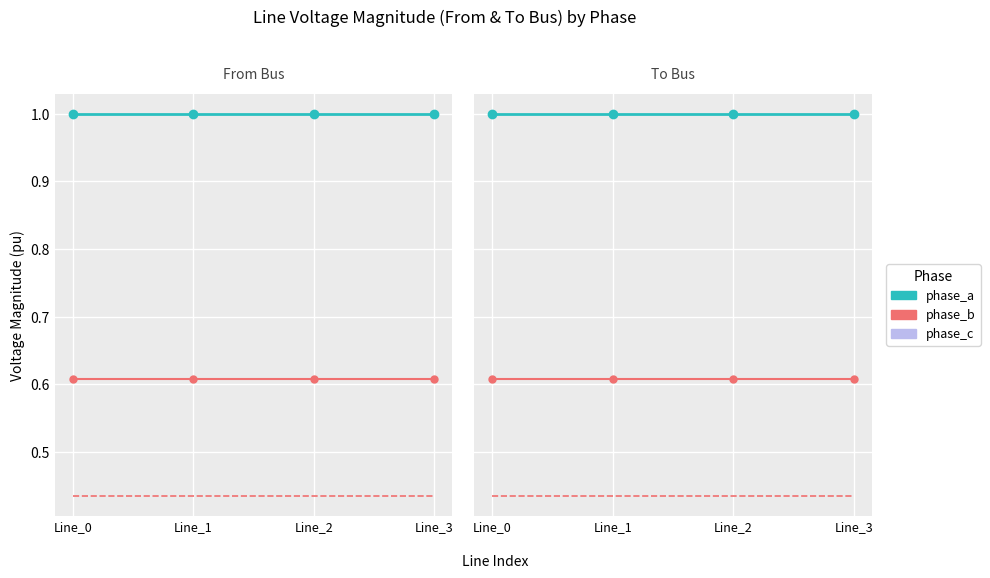

What is the value of the phase_c point at the 1st from the left?

0.4